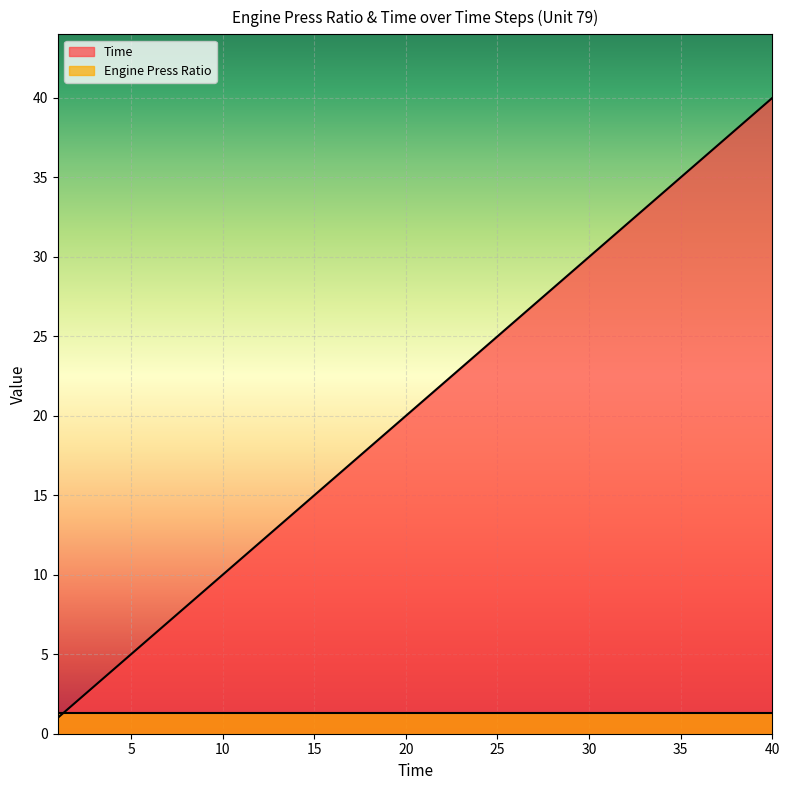

How many lines are shown in the chart?

2